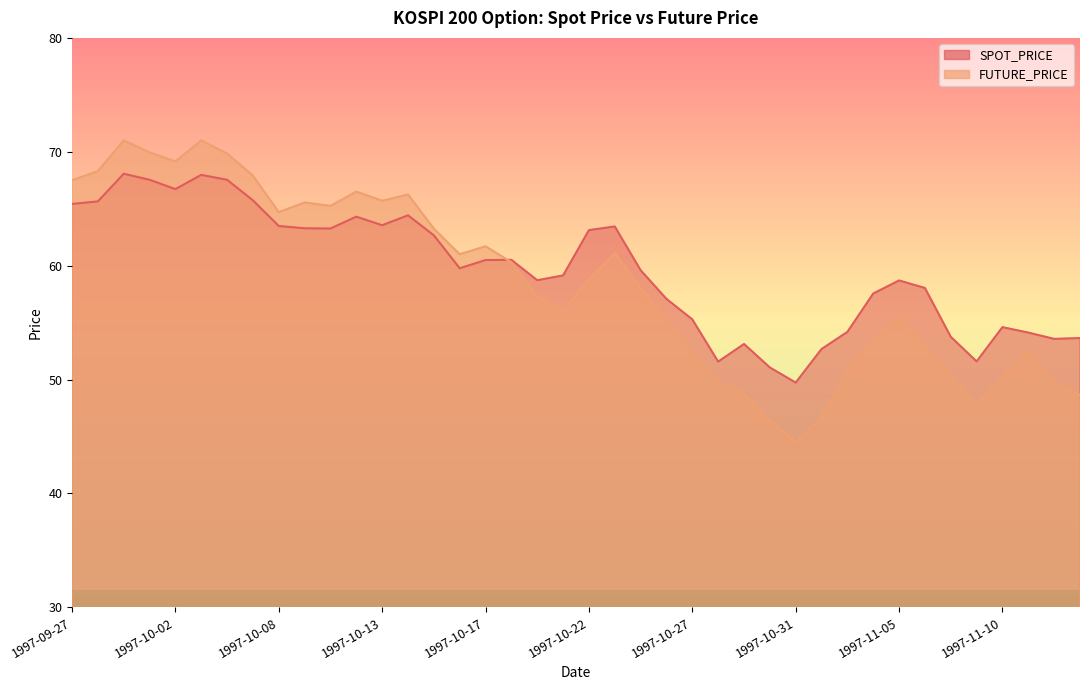

What is the spread (max minus min) of values at 1997-09-29?

2.7